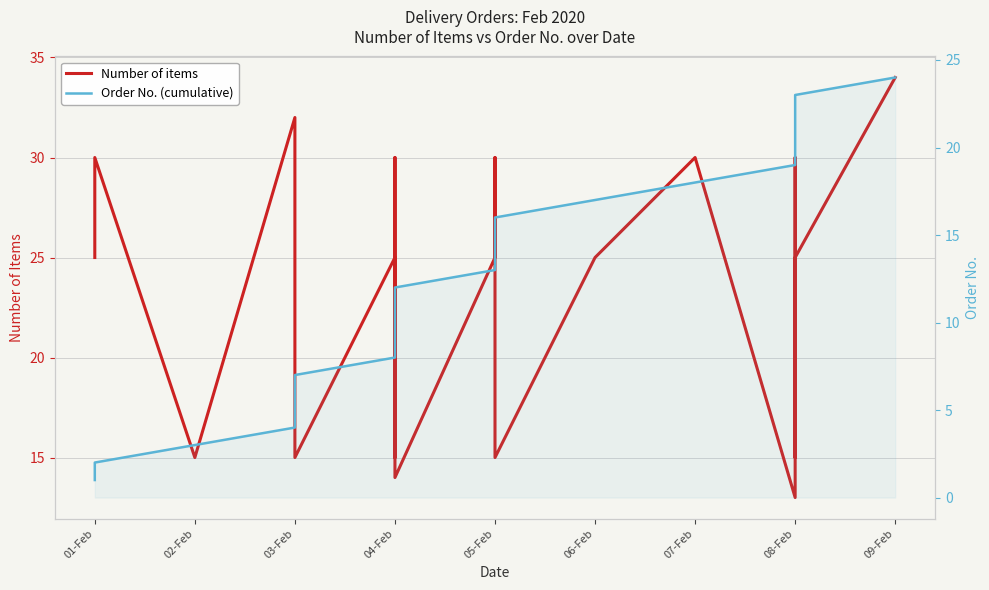

What value does the Number of items series have at 03-Feb, to the nearest 10?

20